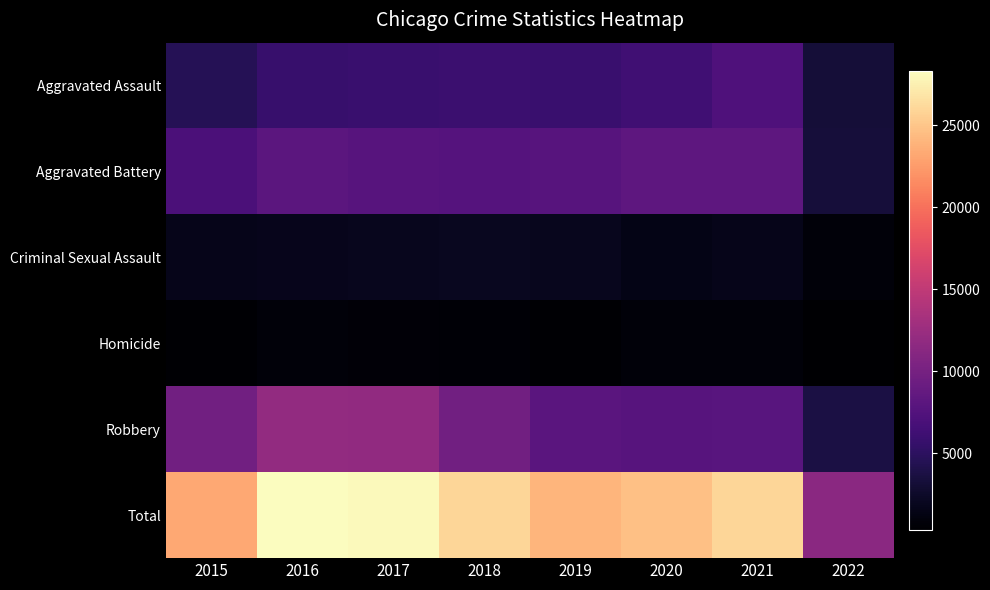

Reading left to right, what are all the values shown in this chart?

Aggravated Assault: 2015=4480	2016=5712	2017=5793	2018=6001	2019=5840	2020=6263	2021=7241	2022=3230
Aggravated Battery: 2015=7018	2016=8085	2017=7845	2018=7735	2019=7857	2020=8319	2021=8348	2022=3323
Criminal Sexual Assault: 2015=1654	2016=1805	2017=1924	2018=1963	2019=1858	2020=1433	2021=1668	2022=780
Homicide: 2015=496	2016=786	2017=672	2018=589	2019=498	2020=785	2021=801	2022=308
Robbery: 2015=9638	2016=11960	2017=11880	2018=9679	2019=7994	2020=7855	2021=7919	2022=3775
Total: 2015=23286	2016=28348	2017=28114	2018=25967	2019=24047	2020=24655	2021=25977	2022=11416